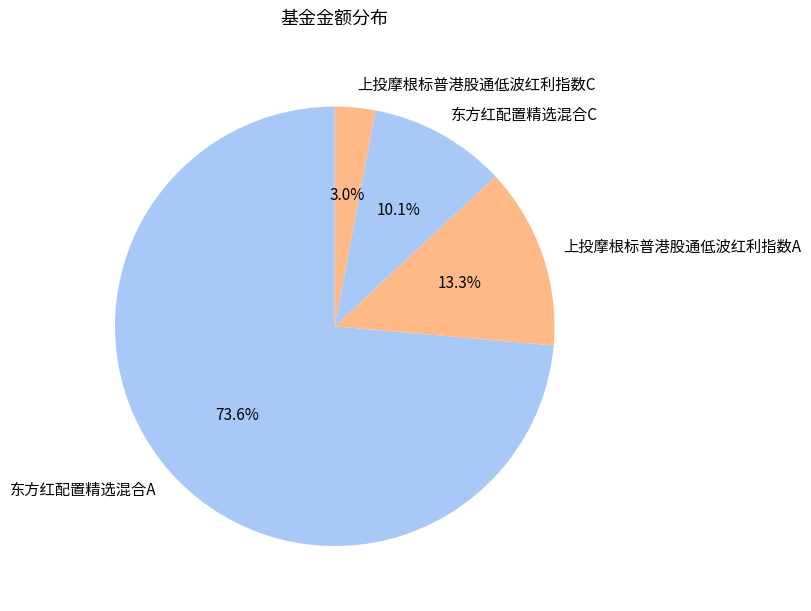

Do 东方红配置精选混合C and 上投摩根标普港股通低波红利指数C together represent more than half of the pie?

No